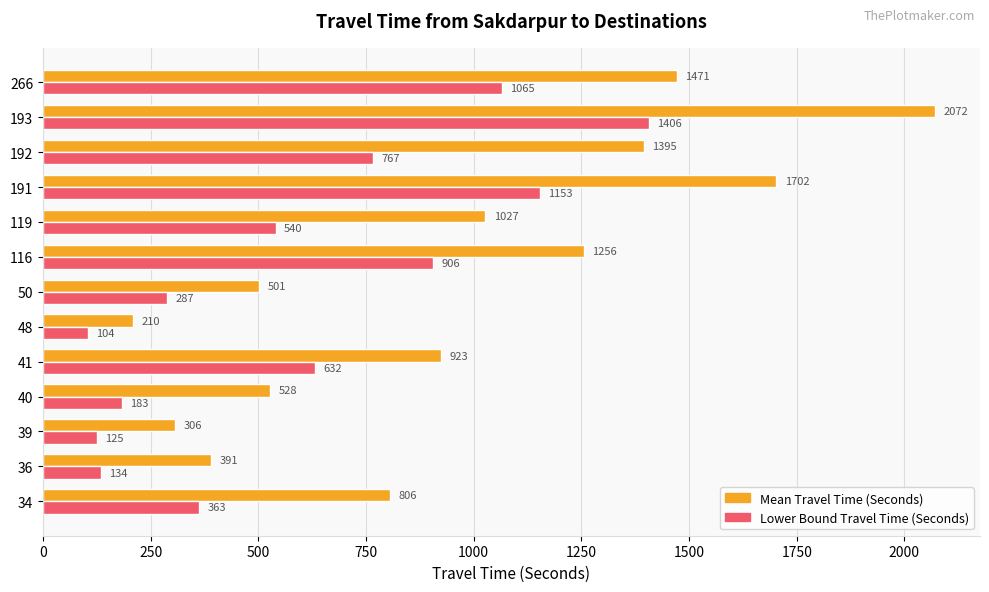

Which category has the lowest value across all series?

48